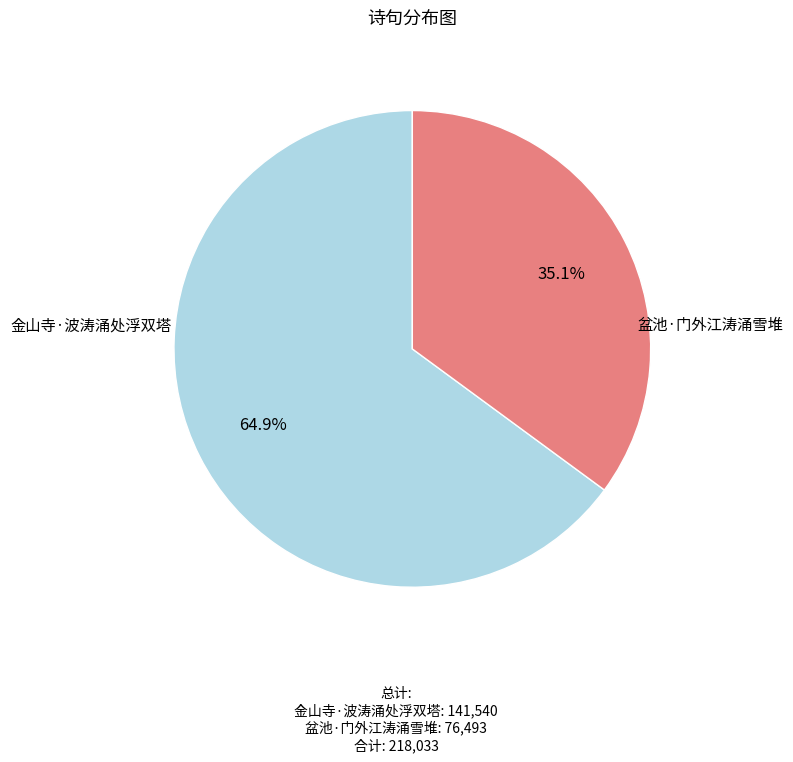

Which slice is the smallest?

盆池·门外江涛涌雪堆